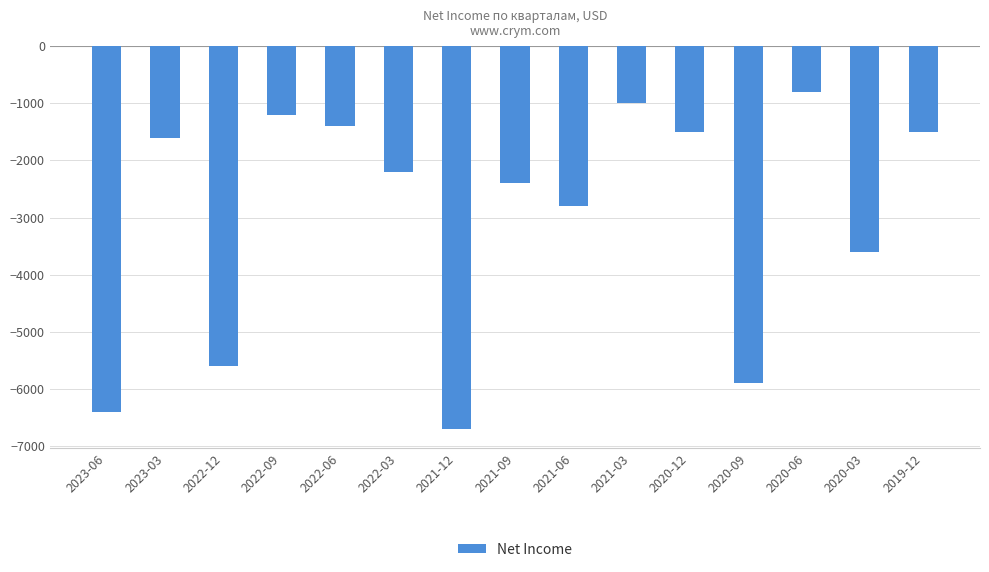

Read the value at 2021-03, to the nearest 100.

-1000